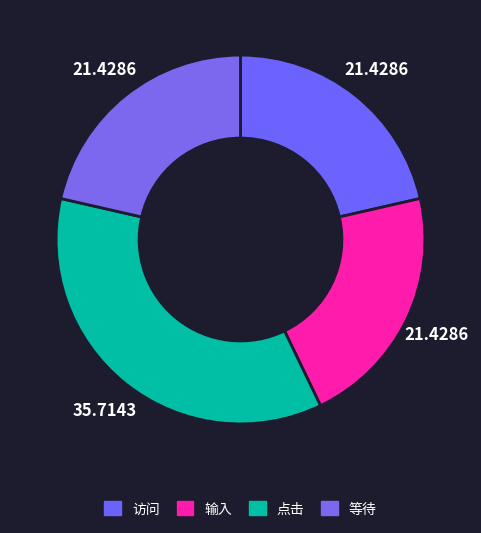

The 访问 slice represents 21% of the pie. True or false?

True